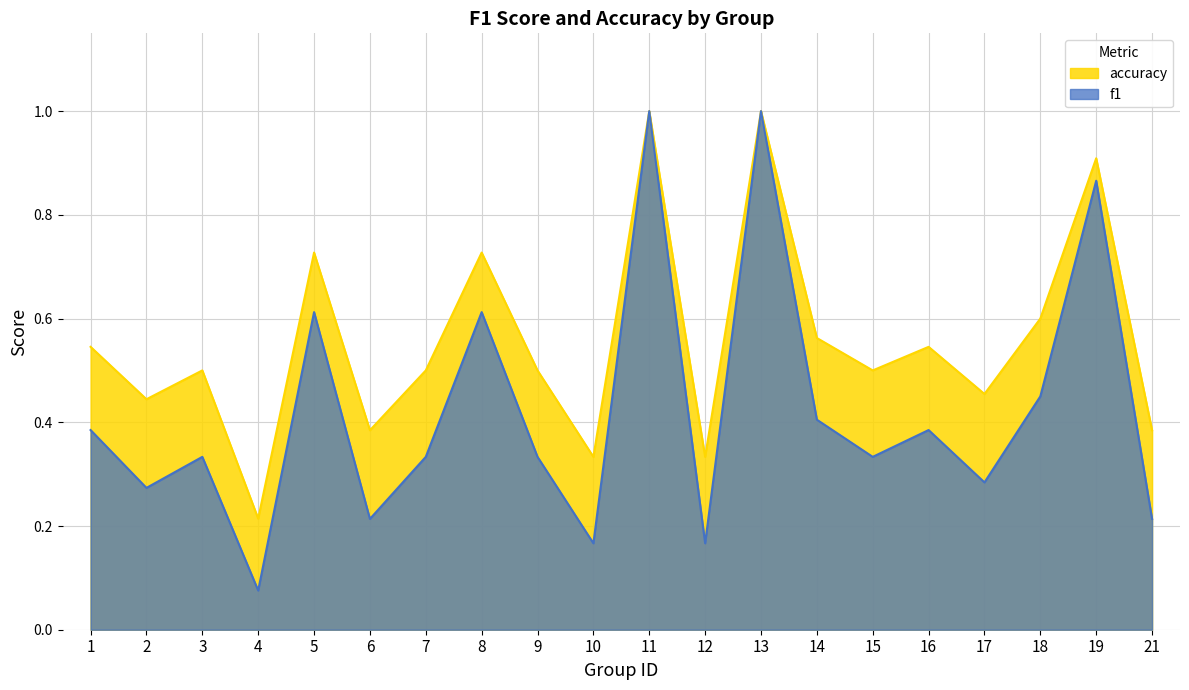

List the series in order of their overall mean, highest first.

accuracy, f1